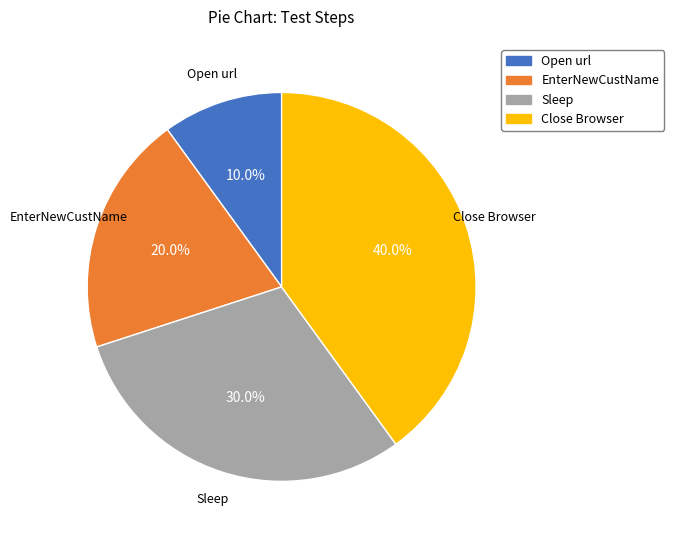

To the nearest percent, what is the combined percentage of Open url and Sleep?

40%